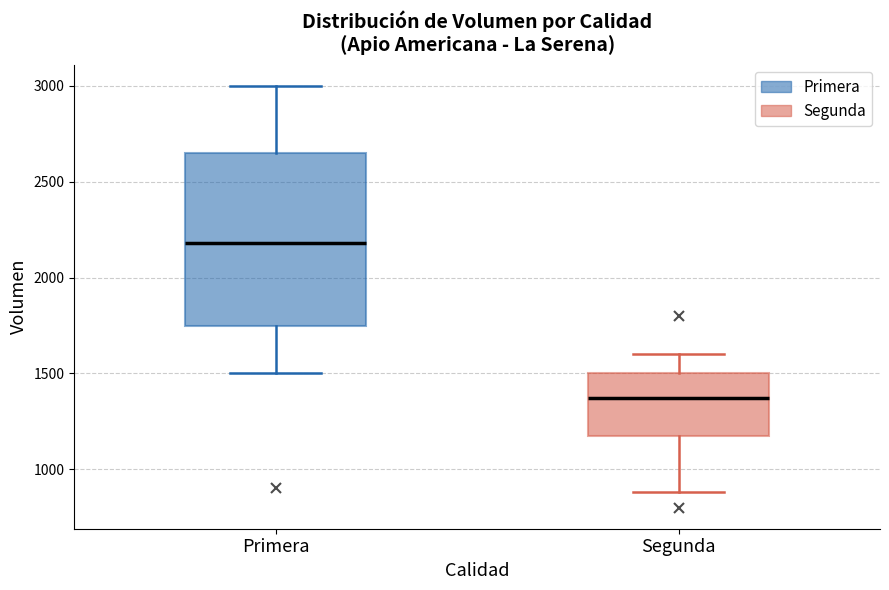

Reading left to right, read every box against the y-axis: the position of its median line, the range the box covers, and the ends of its whiskers. The values are not printed on the chart, so give them approximately, as read against the axis.

Primera: median 2200, box 1750 to 2650, whiskers 1500 to 3000
Segunda: median 1350, box 1200 to 1500, whiskers 900 to 1600